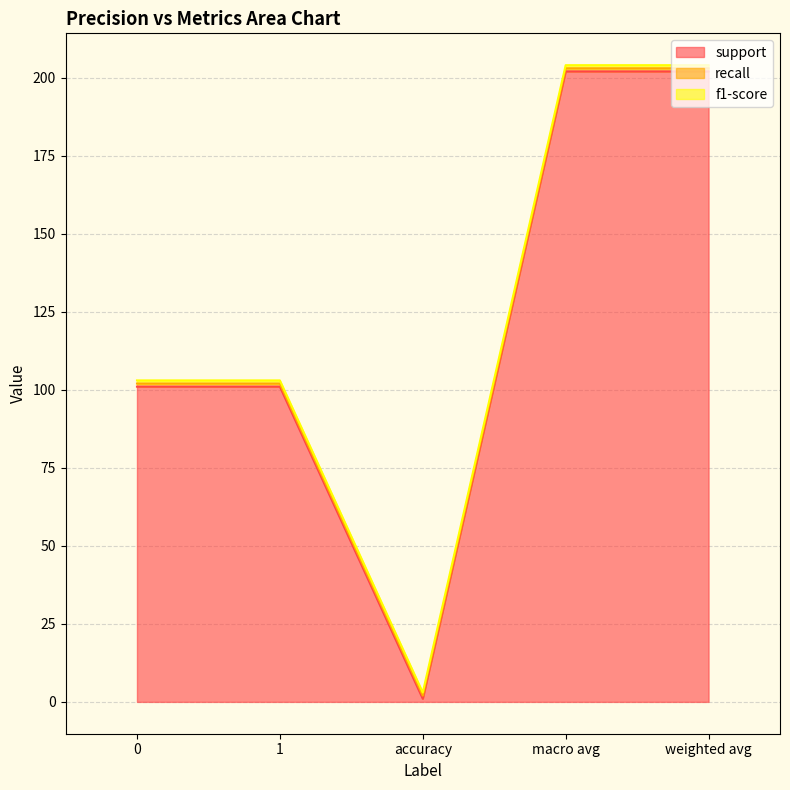

How many categories are shown in the chart?

5